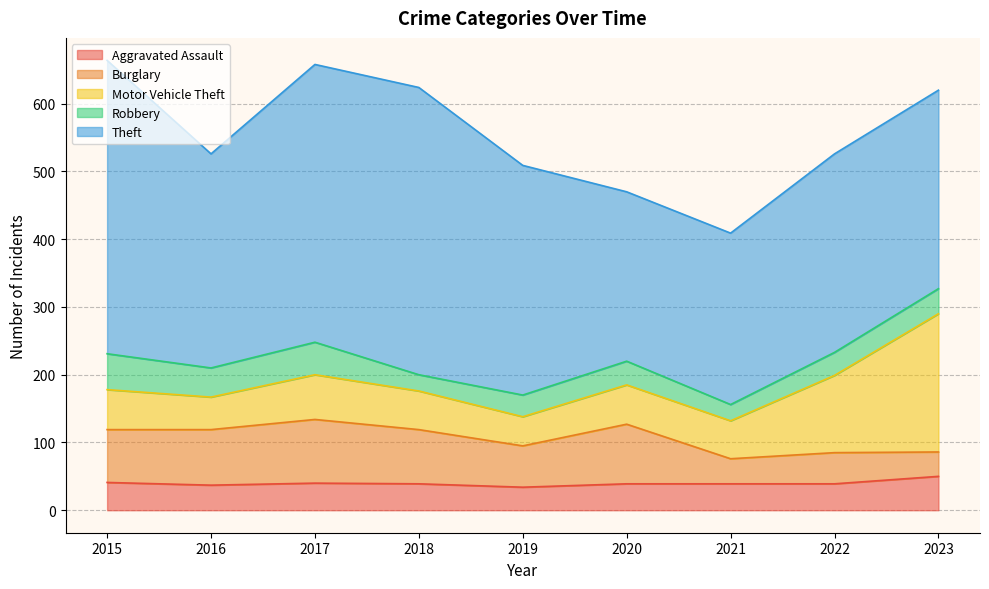

In Aggravated Assault, how many points are higher than both neighbors (excluding endpoints)?

1